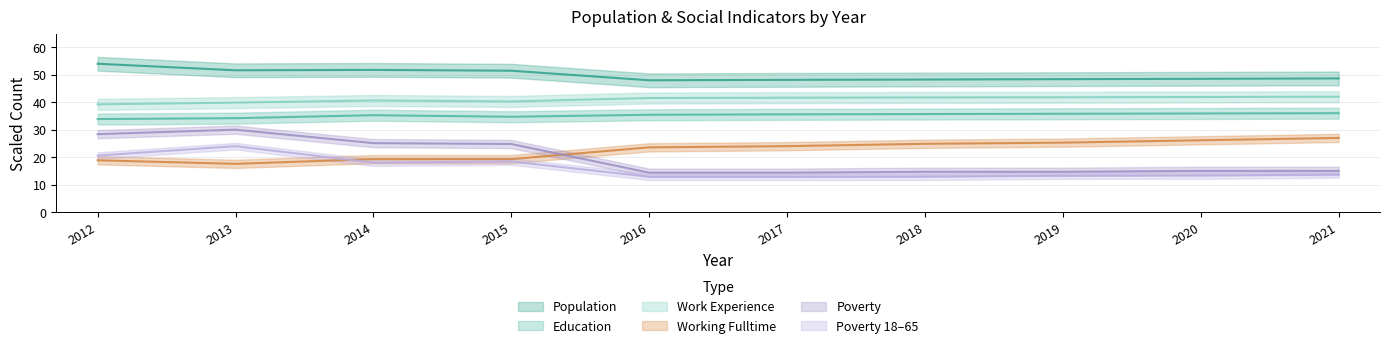

In Education, how many points are higher than both neighbors (excluding endpoints)?

1